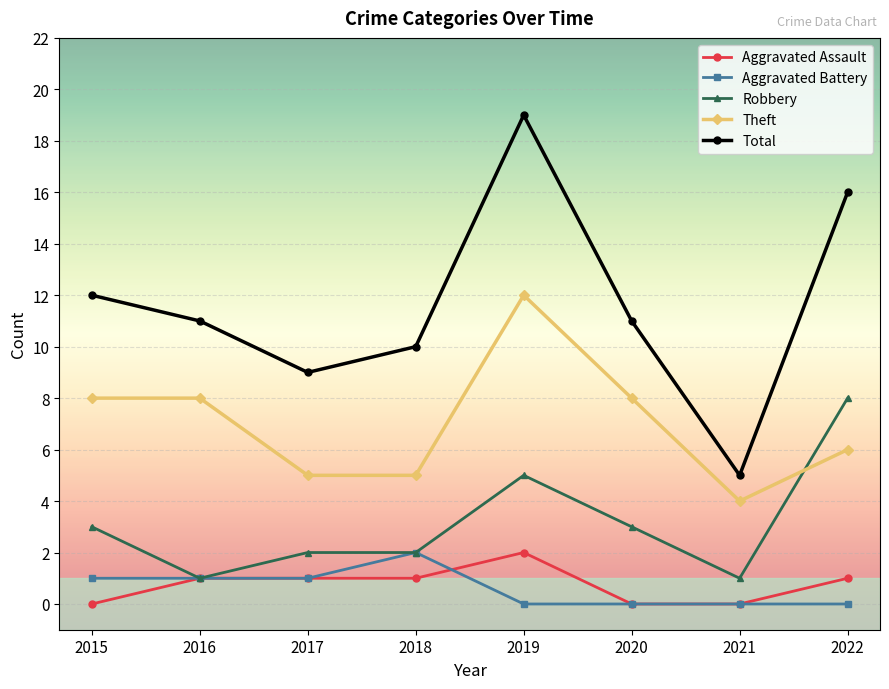

The Aggravated Assault series shows 1 at 2016. True or false?

True